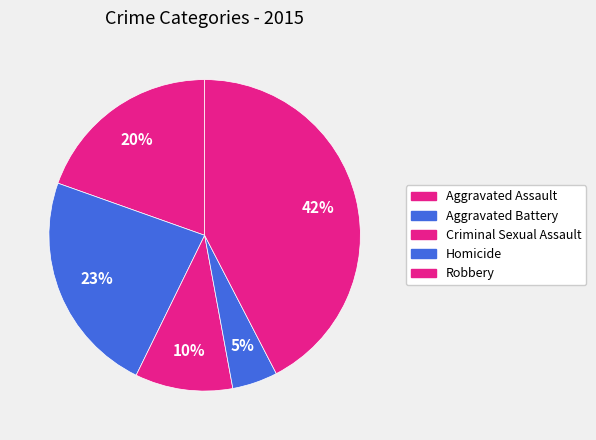

To the nearest percent, what is the average slice percentage?

20%